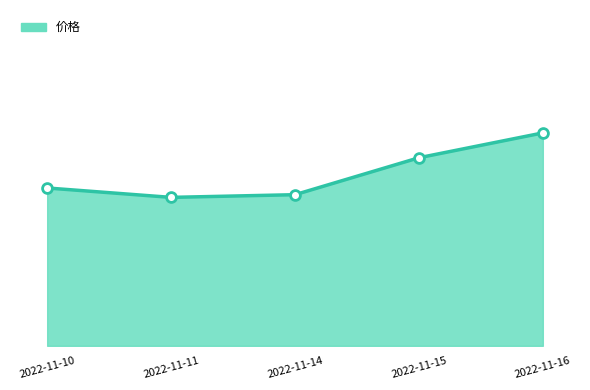

Does the chart have visible grid lines?

No